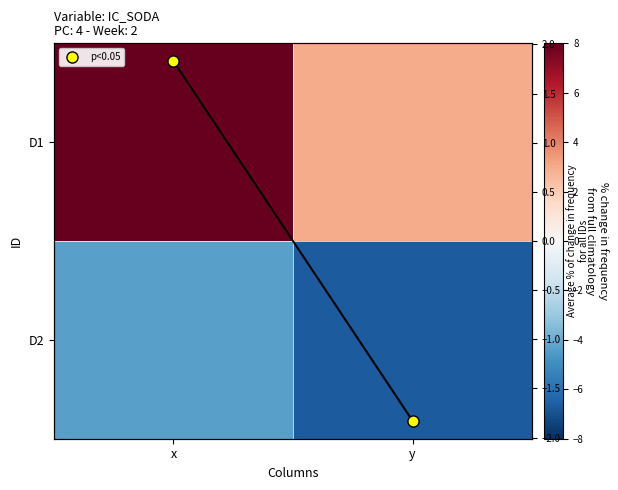

Which series has the widest spread of values?

D1